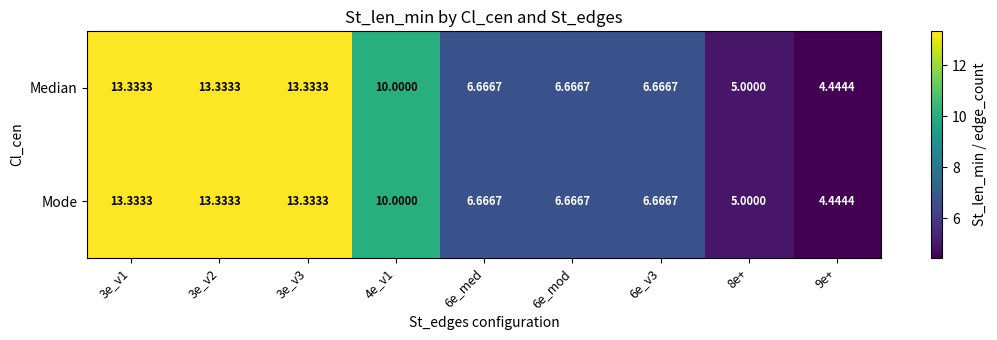

Reading left to right, extract all data points from this chart.

Median: 3e_v1=13.3	3e_v2=13.3	3e_v3=13.3	4e_v1=10.0	6e_med=6.7	6e_mod=6.7	6e_v3=6.7	8e+=5.0	9e+=4.4
Mode: 3e_v1=13.3	3e_v2=13.3	3e_v3=13.3	4e_v1=10.0	6e_med=6.7	6e_mod=6.7	6e_v3=6.7	8e+=5.0	9e+=4.4